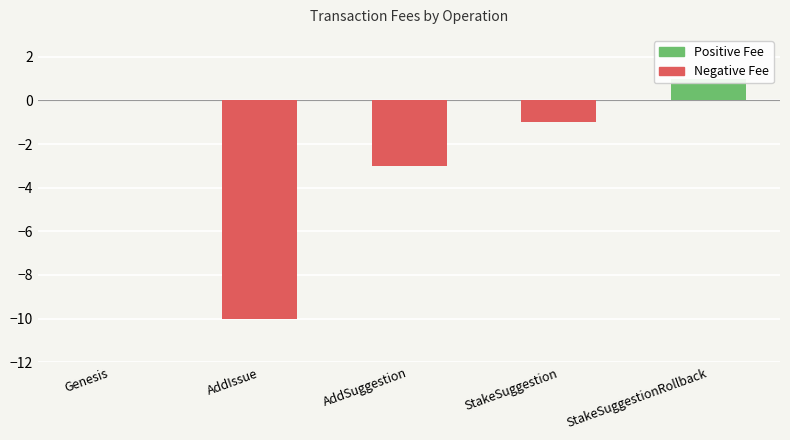

Rank the categories by value from lowest to highest.

AddIssue, AddSuggestion, StakeSuggestion, Genesis, StakeSuggestionRollback